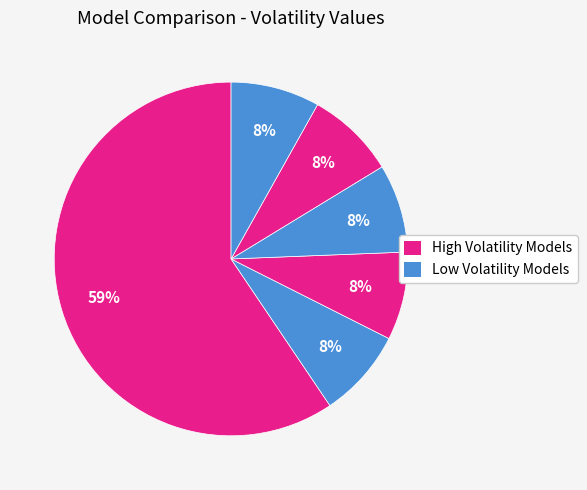

Is there a majority slice in this chart?

Yes